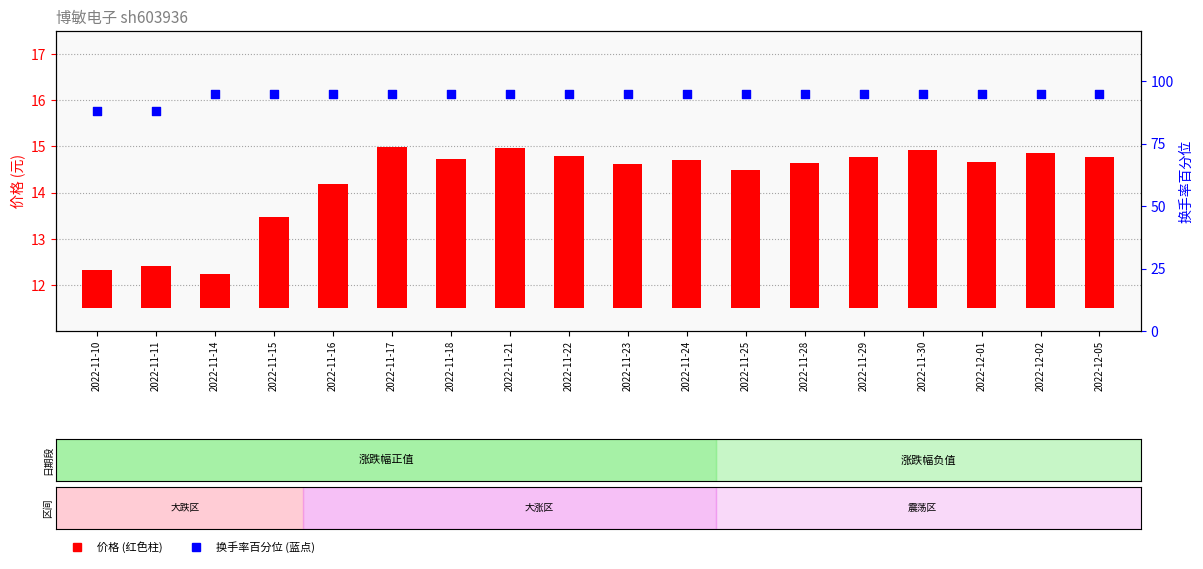

Which series has the largest total across all categories?

换手率(百分位)